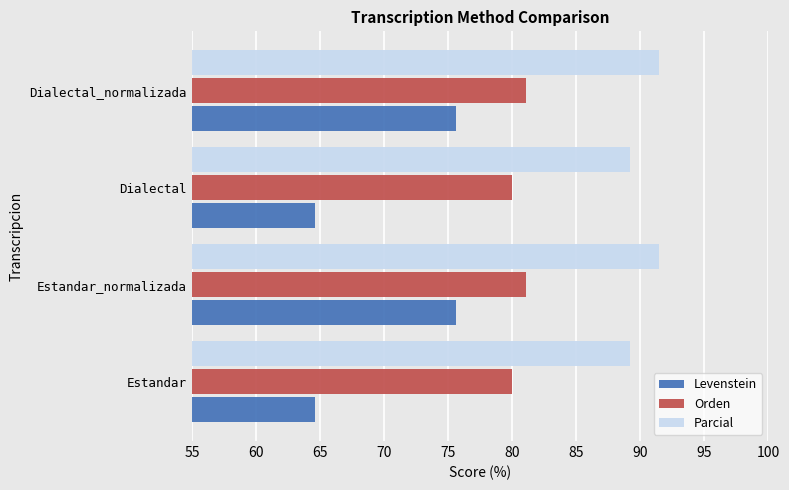

Which series has the largest range (max minus min)?

Levenstein